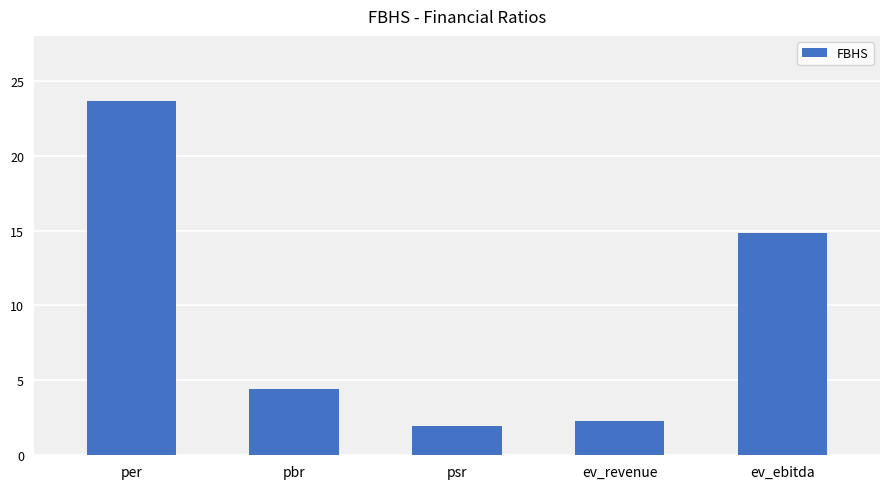

Reading left to right, extract all data points from this chart.

23.6	4.4	2.0	2.3	14.8